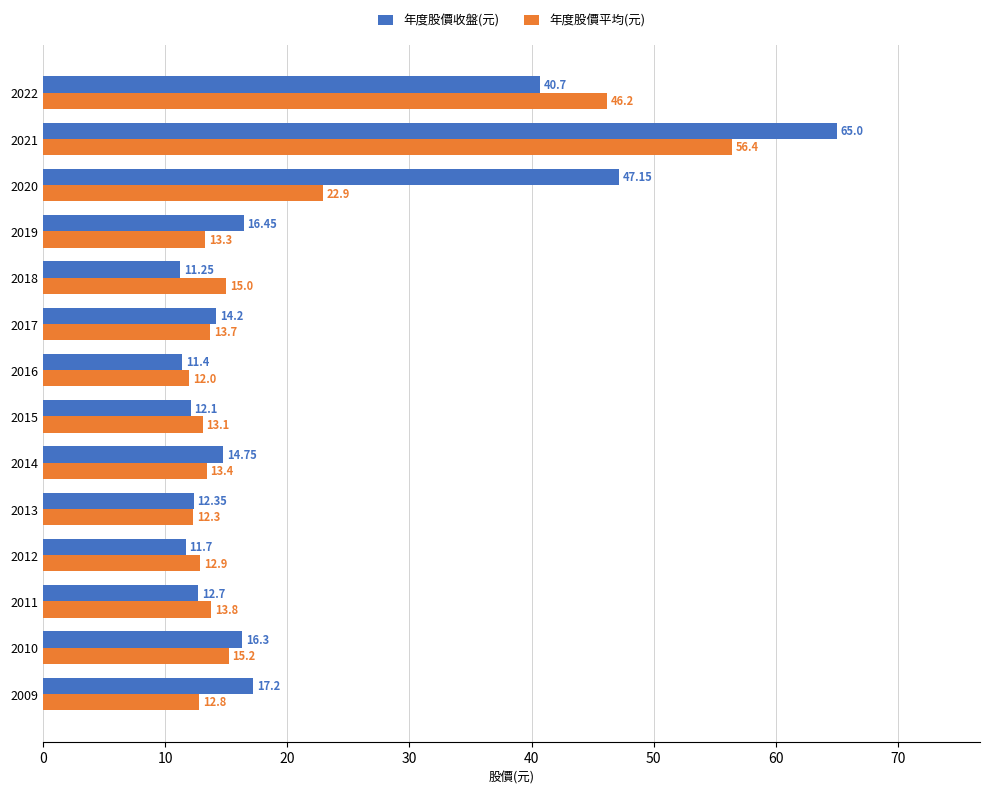

How many values in the 年度股價平均(元) series exceed 13?

10